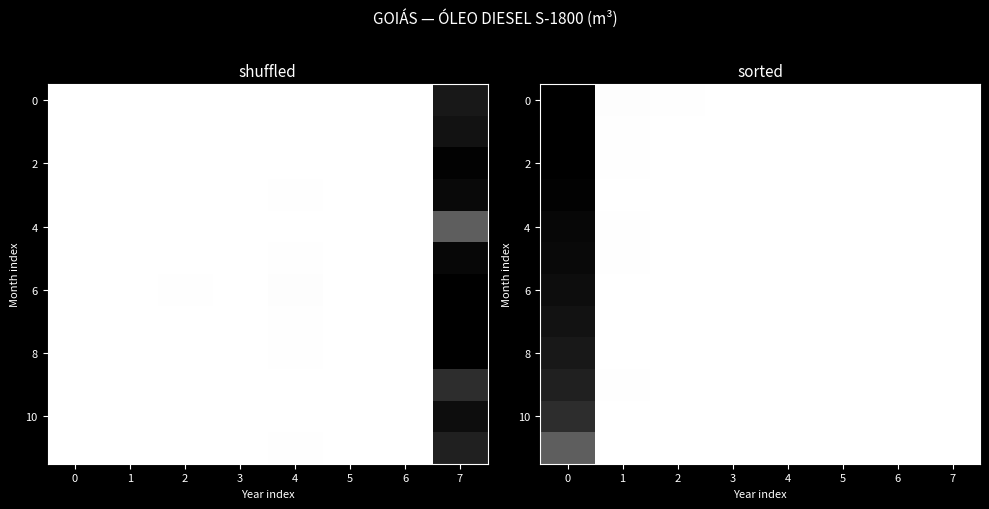

What is the maximum value shown in the chart?

237234.7